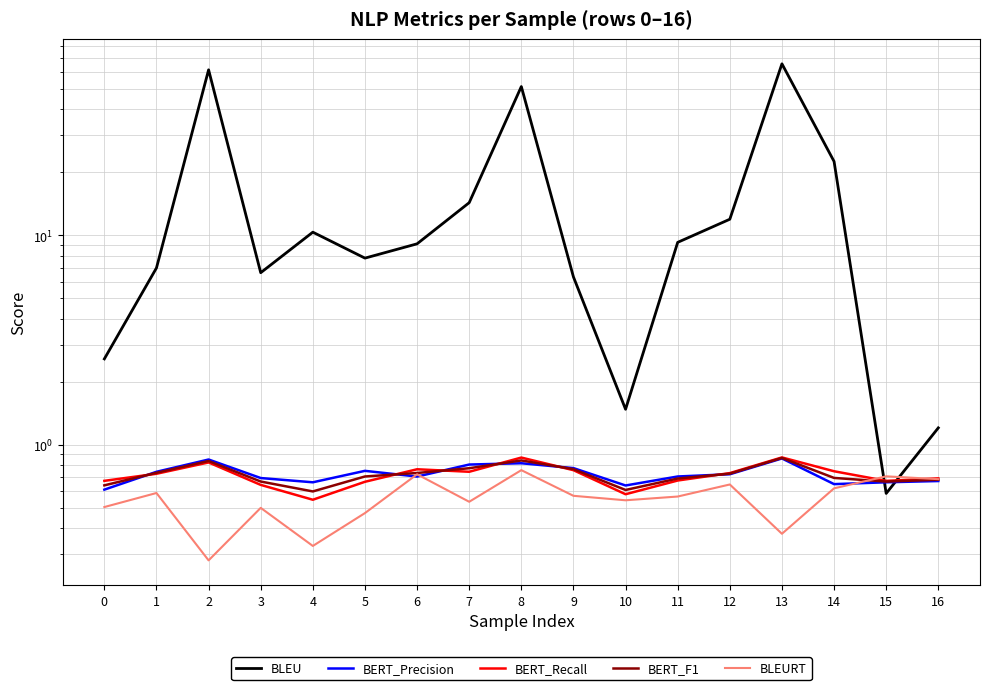

At which label is BLEURT closest to 0?

2